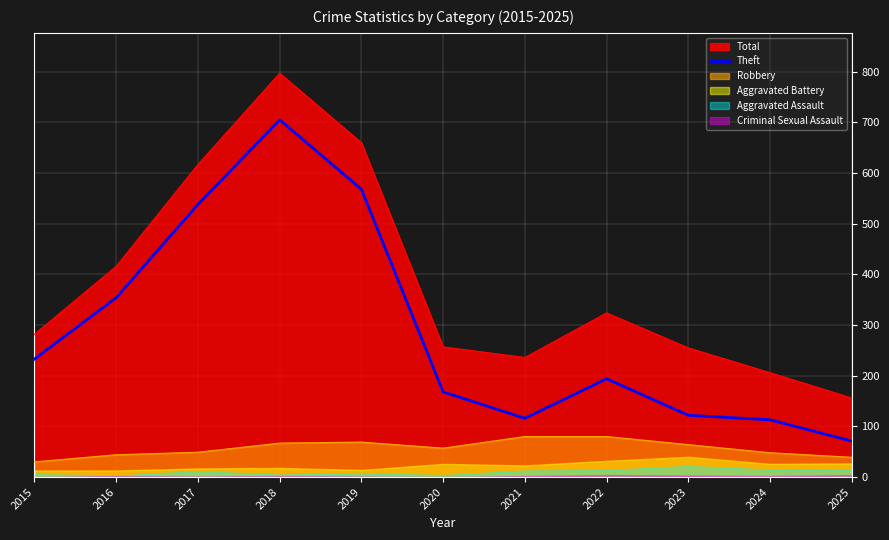

What is the sum of all values?

3182